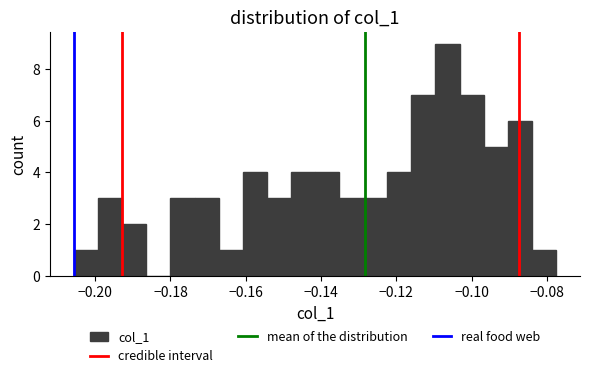

Read against the x-axis, roughly where is the centre of the tallest bar?

-0.106